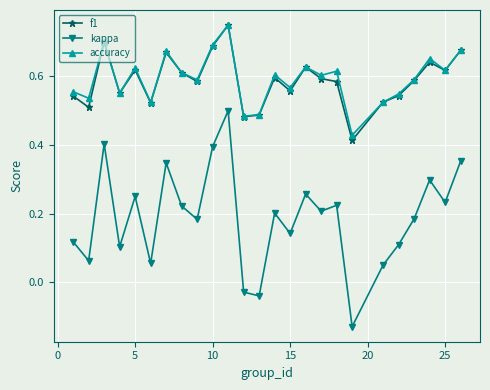

True or false: kappa has more than 0 points higher than both neighbors.

True